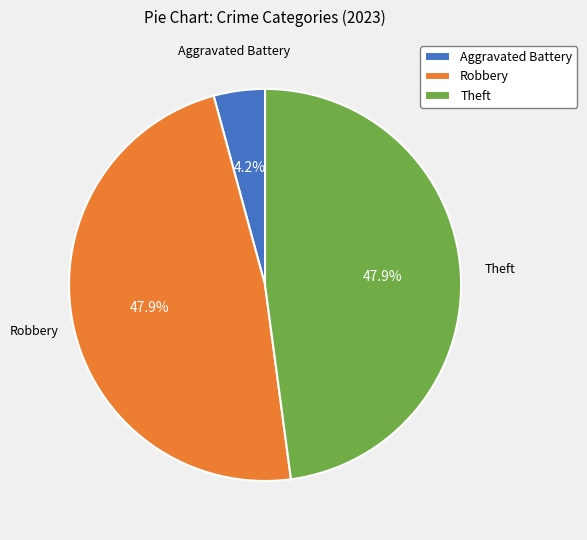

How many segments does this pie chart have?

3